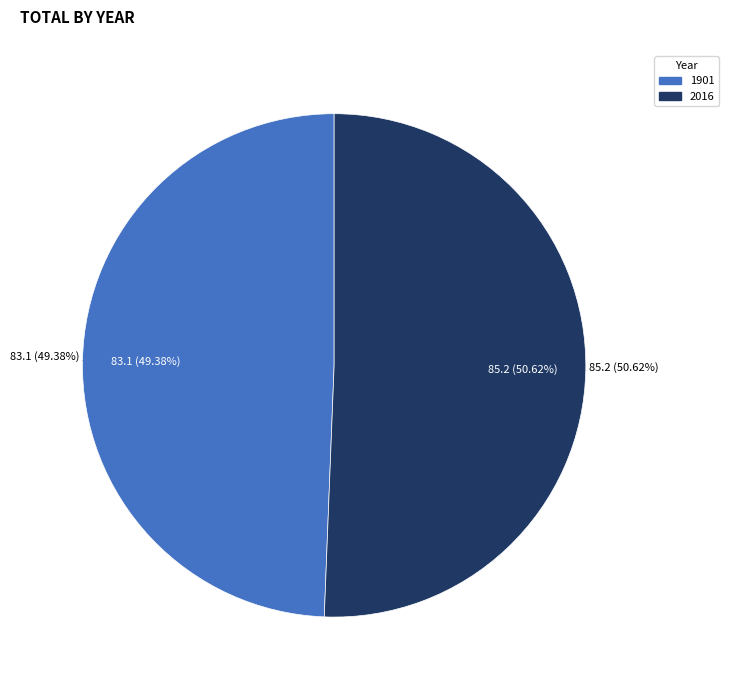

Does 1901 represent more than half of the total?

No